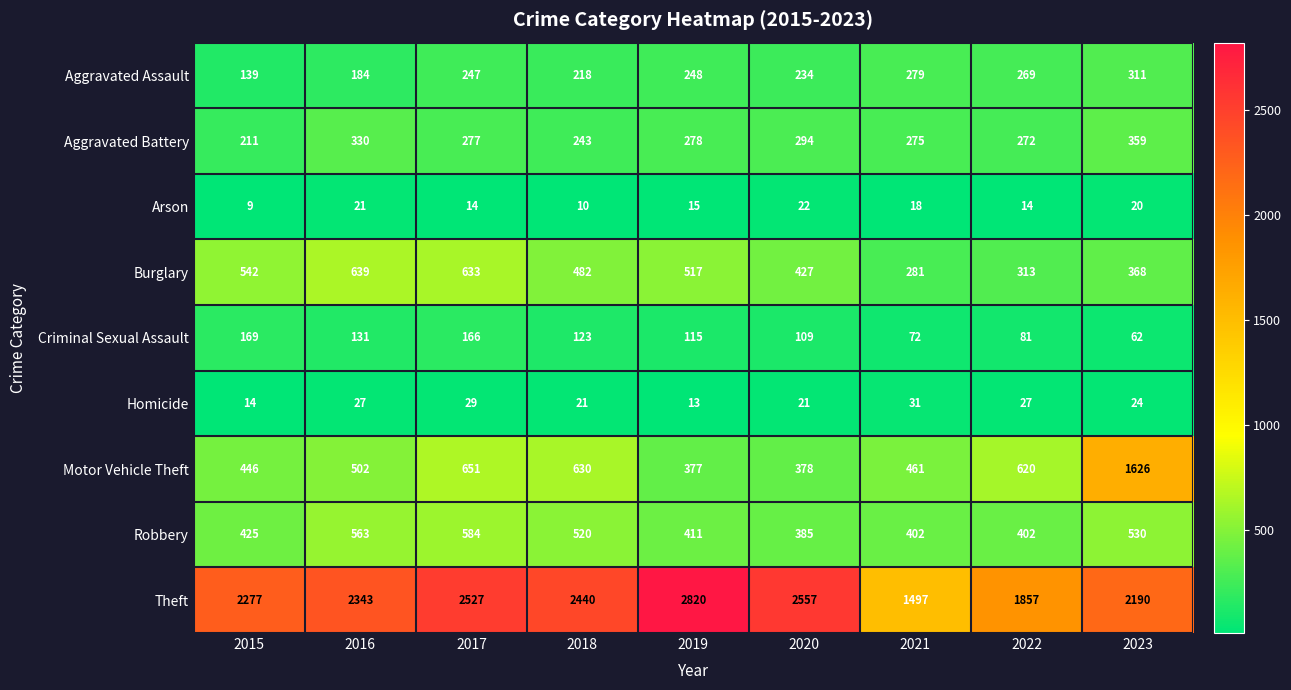

At how many categories does at least one series exceed 1238?

9